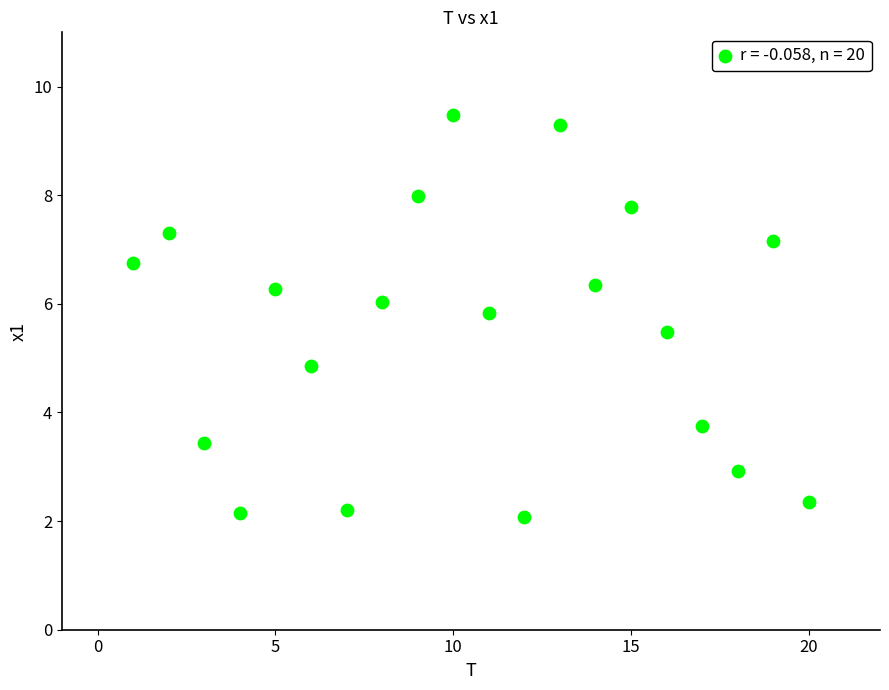

What Y value in the scatter plot is closest to 5?

4.8